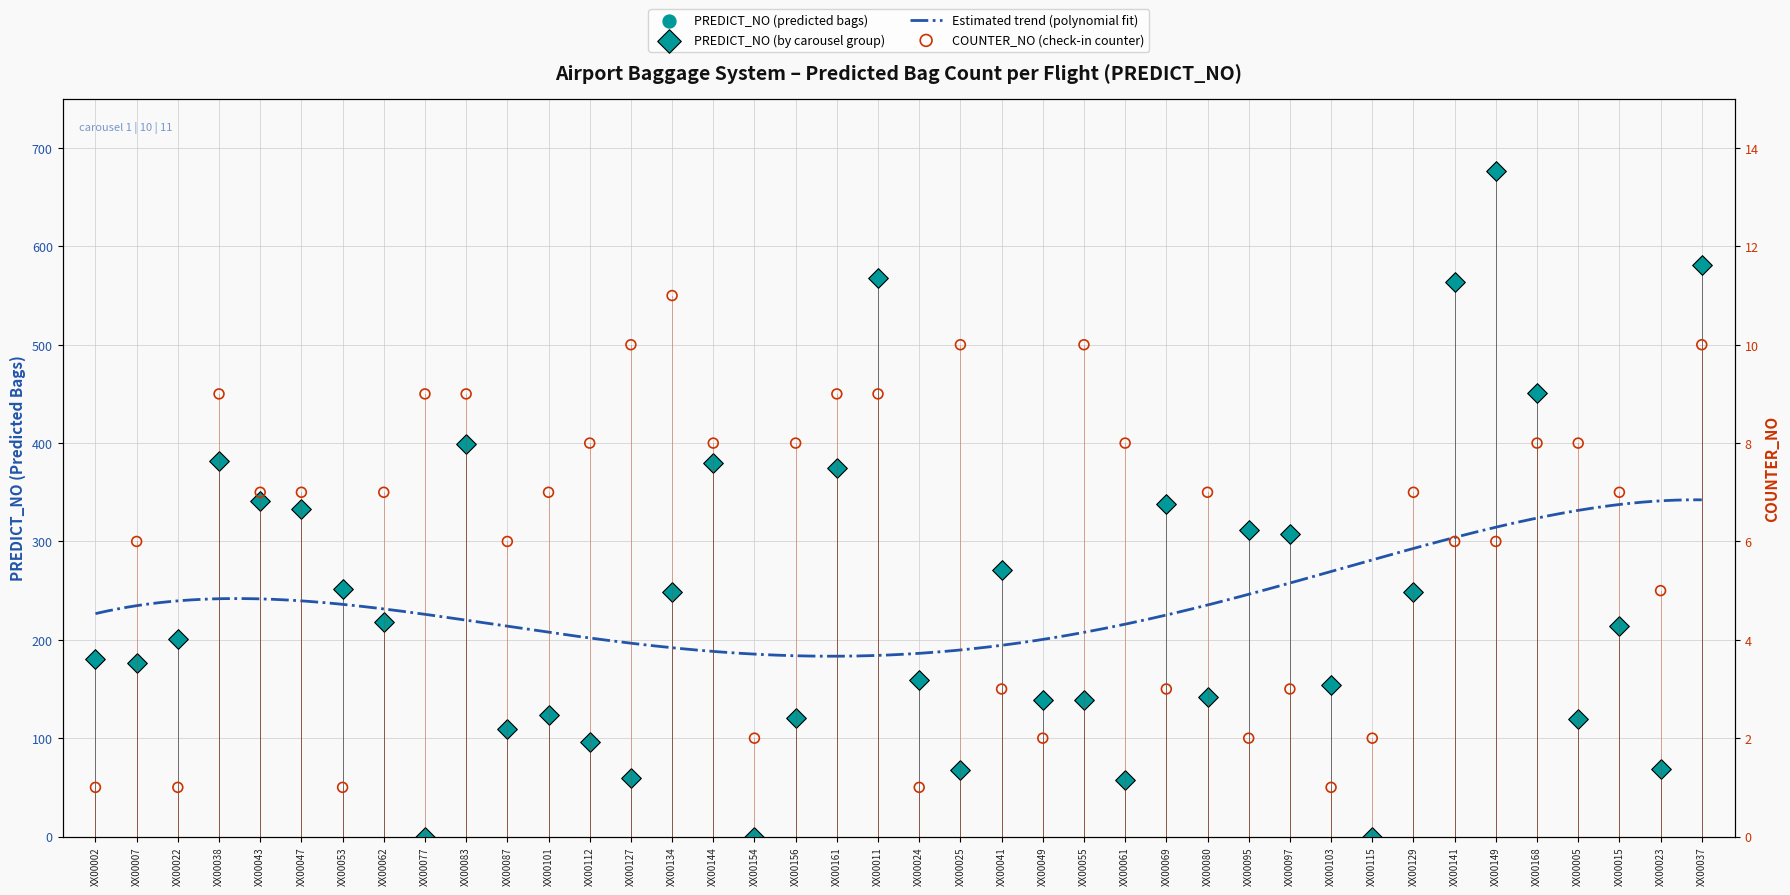

Which series has the largest total across all categories?

Avg PREDICT_NO